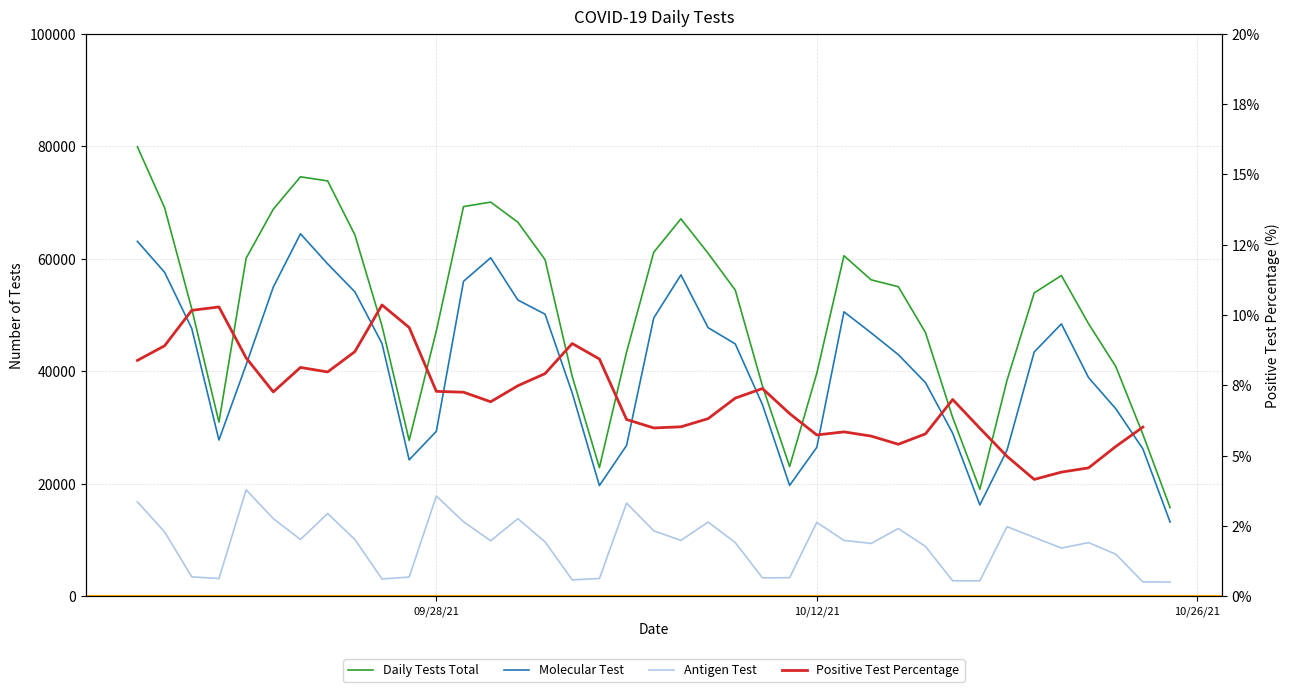

True or false: Positive Test Percentage and Molecular Test cross at least once.

False